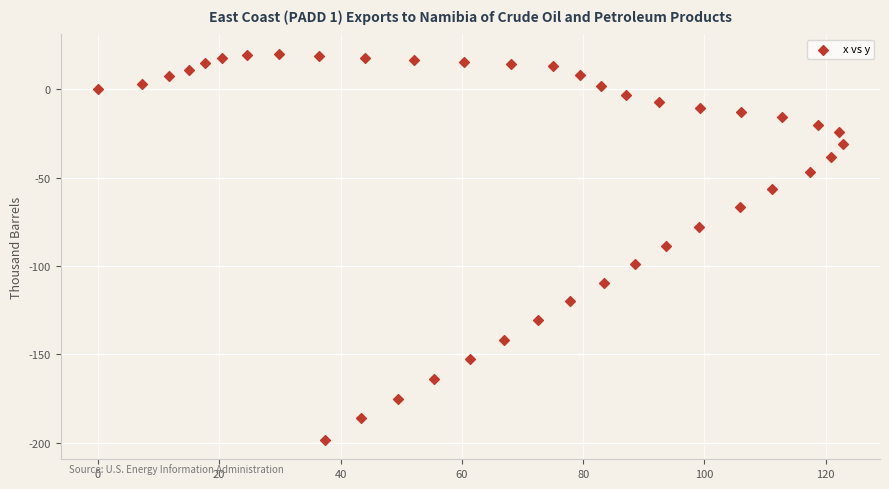

What is the range of Y values (max minus min)?

218.7